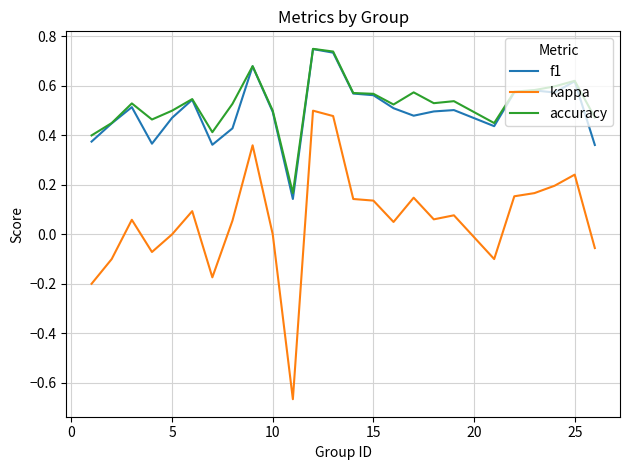

What are all the series names shown in the legend?

f1, kappa, accuracy